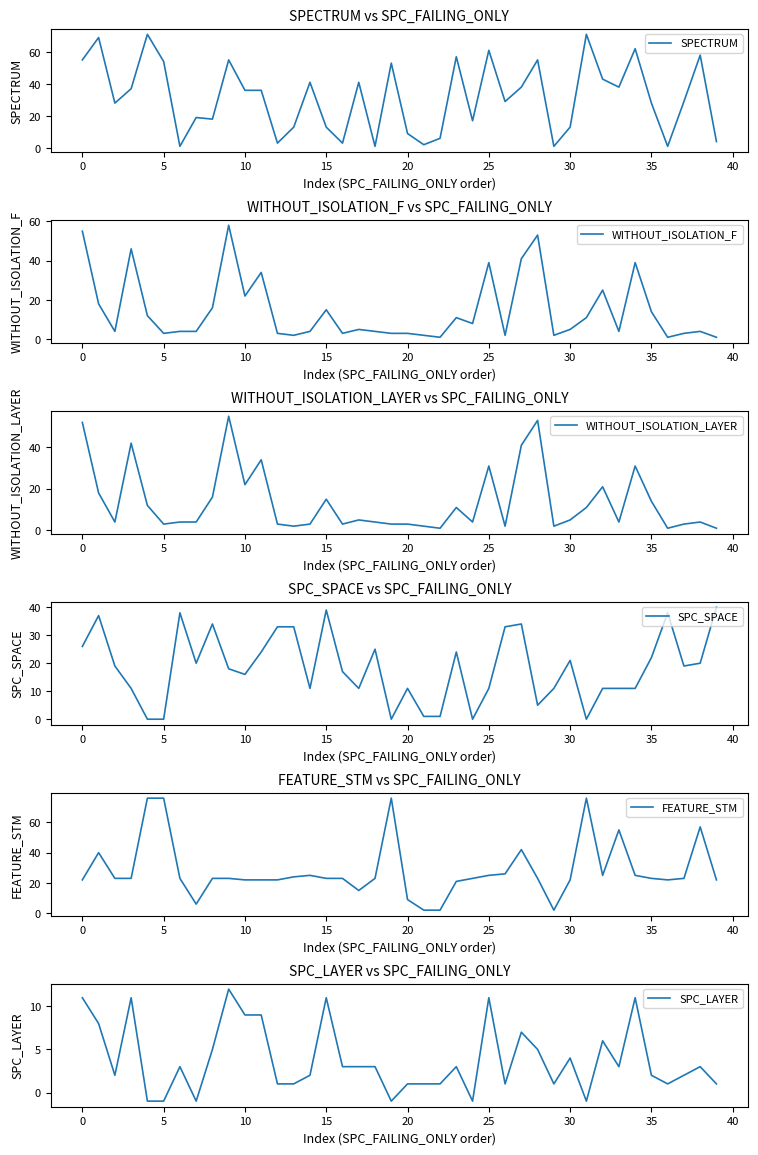

What is the sum of all WITHOUT_ISOLATION_F values?

584